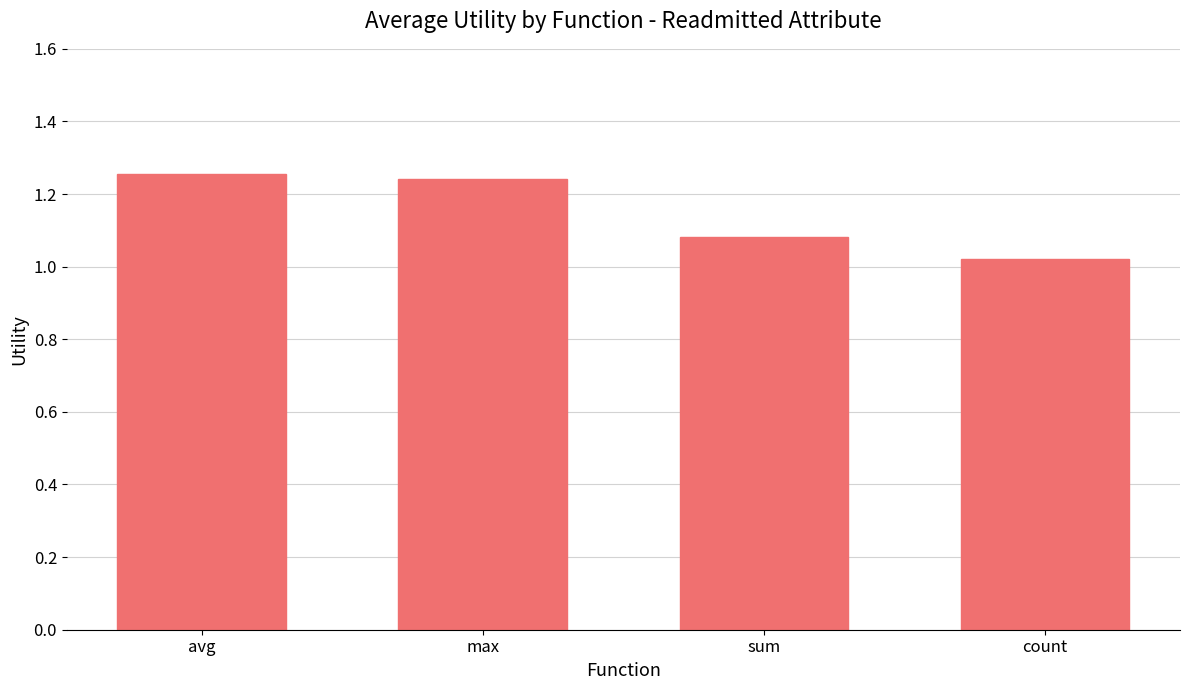

What is the label of the 2nd bar from the left?

max